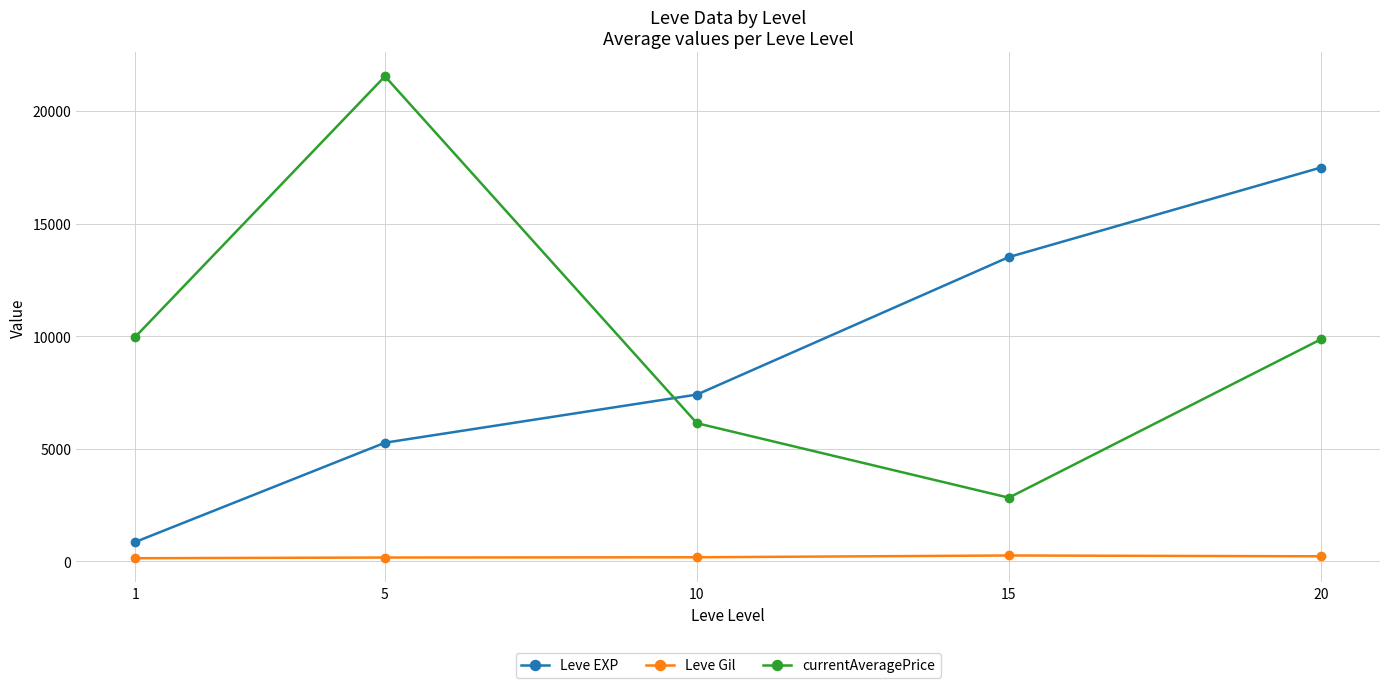

At which label does Leve EXP reach its minimum?

1